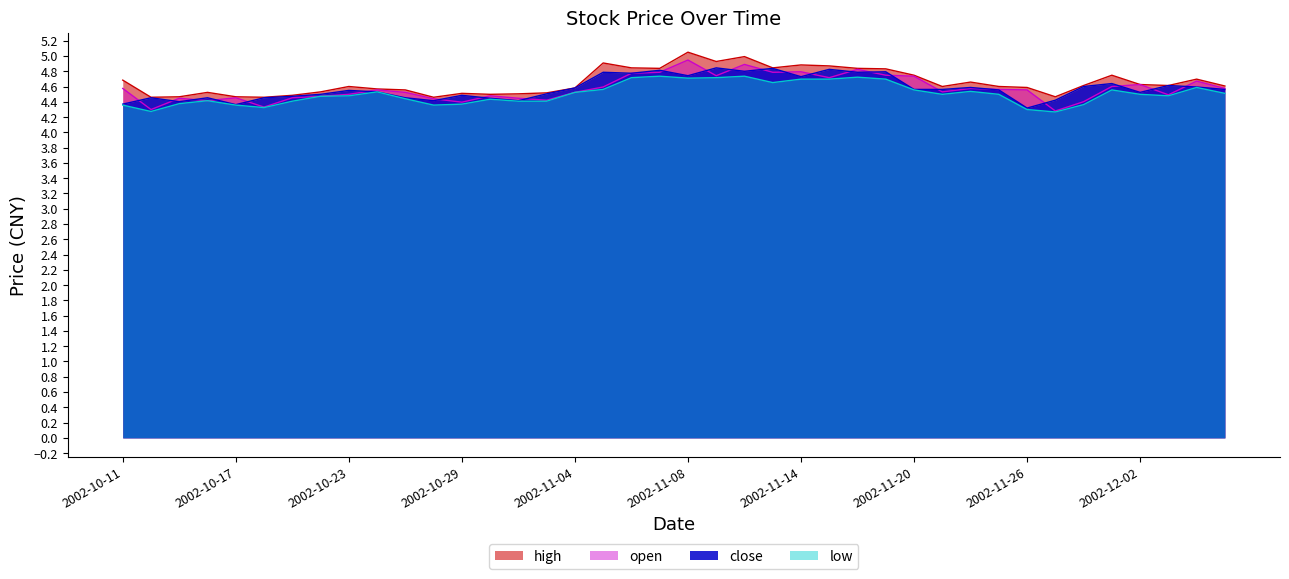

What is the approximate value of open at 2002-11-05?

4.6